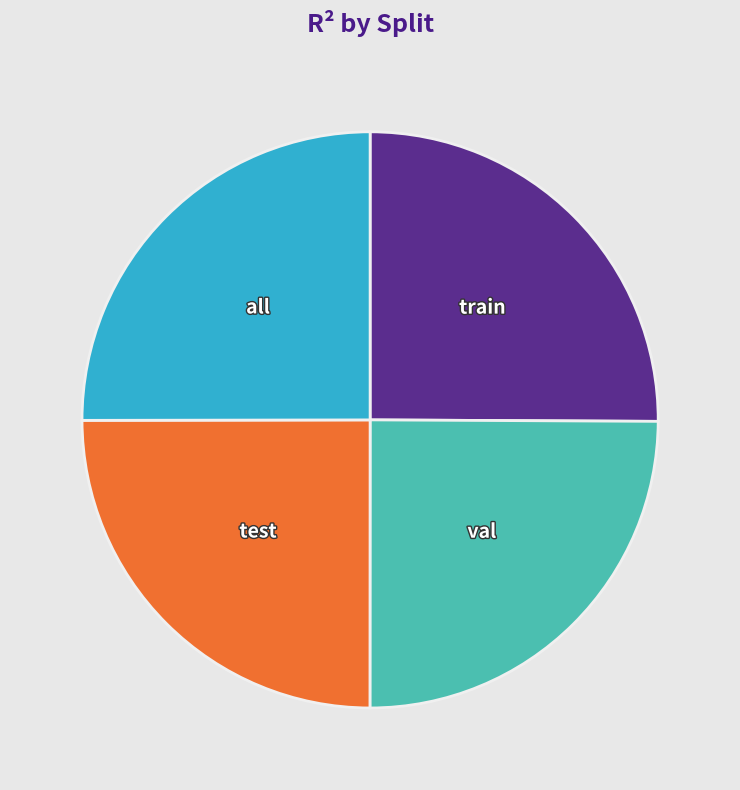

True or false: val accounts for 25% of the total.

True